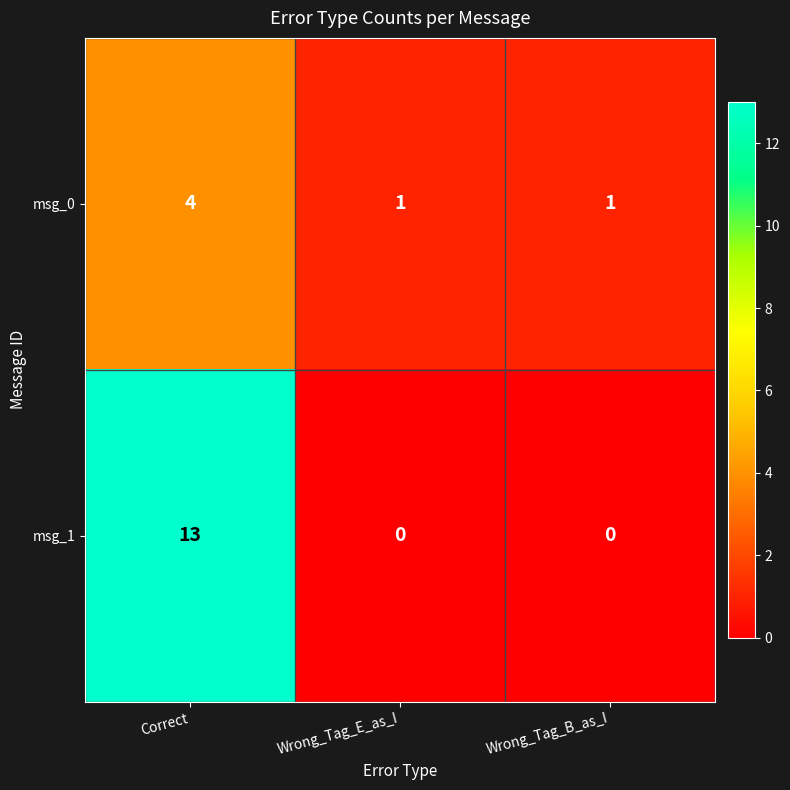

What is the difference between the maximum and minimum values in the msg_1 series?

13